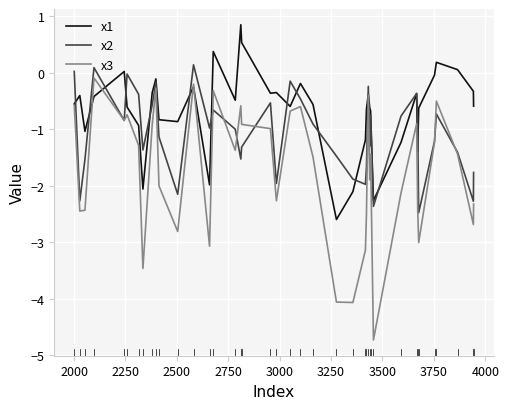

Rank the series by their average value, from highest to lowest.

x1, x2, x3